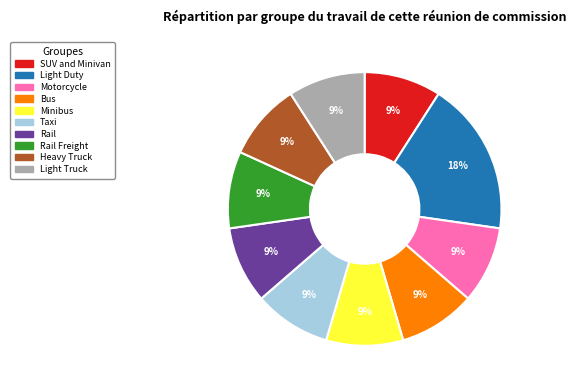

Does any single category account for the majority?

No